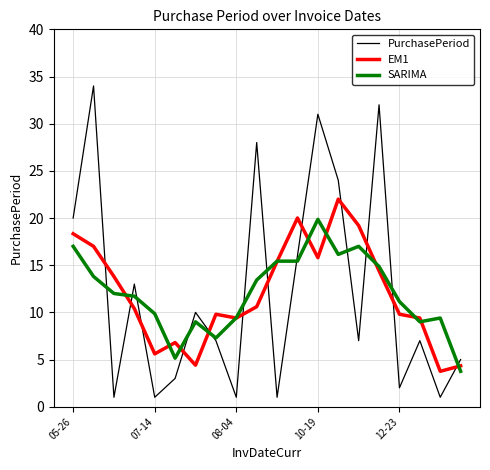

List the series in order of their peak value, lowest first.

SARIMA, EM1, PurchasePeriod